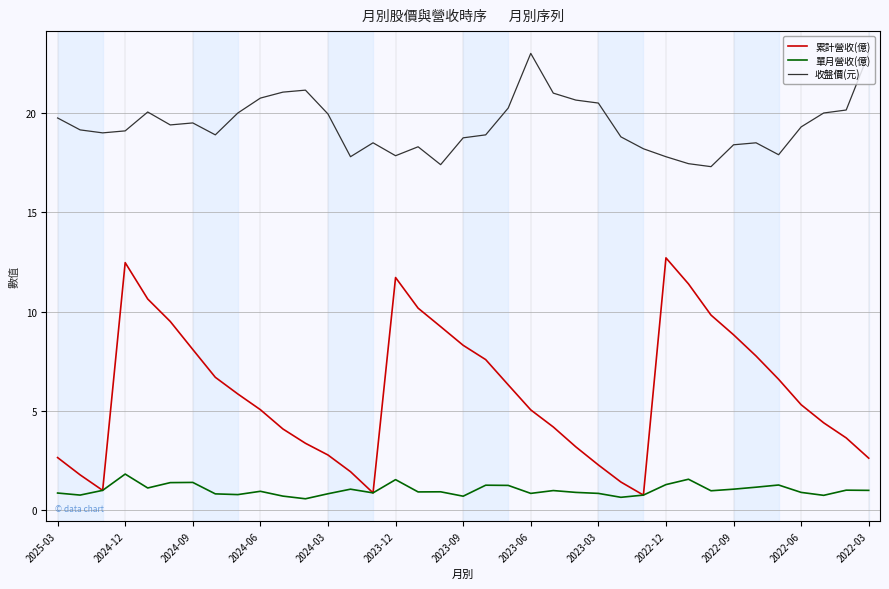

What is the maximum value shown in the chart?

23.0